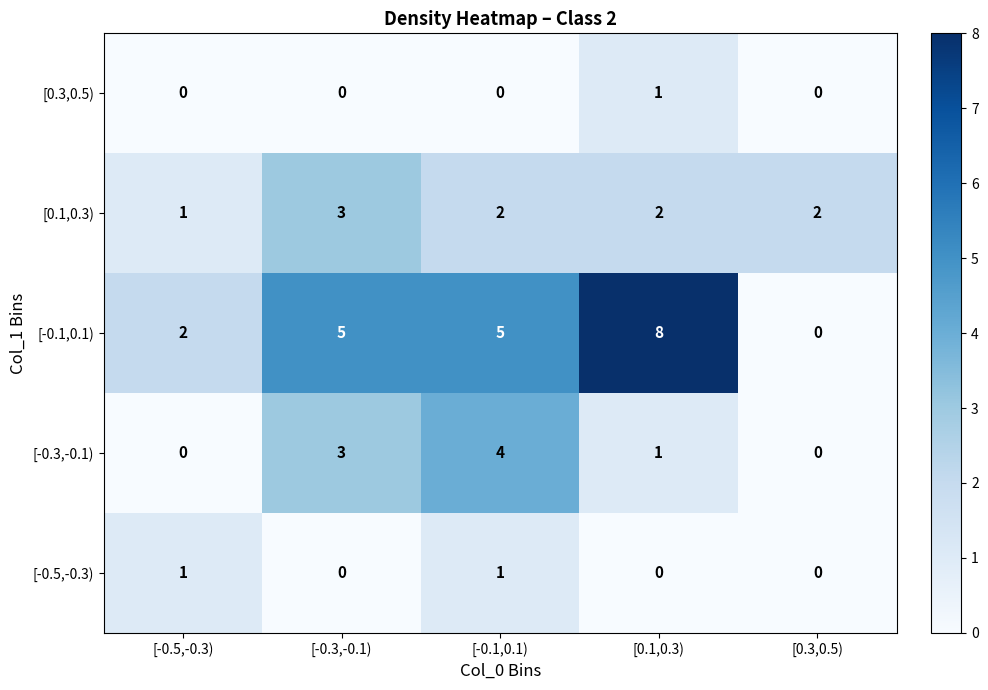

Count the number of data series in this chart.

5